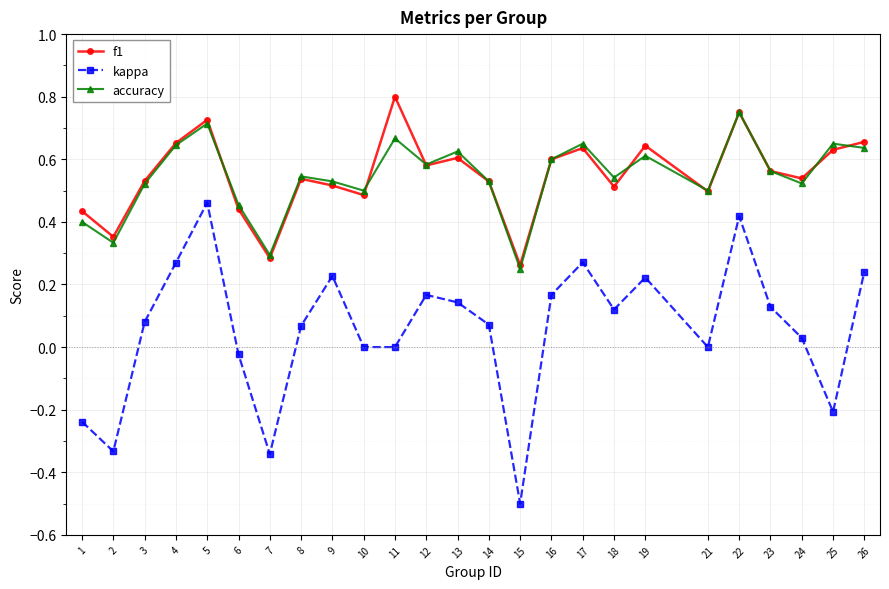

What are all the series names shown in the legend?

f1, kappa, accuracy